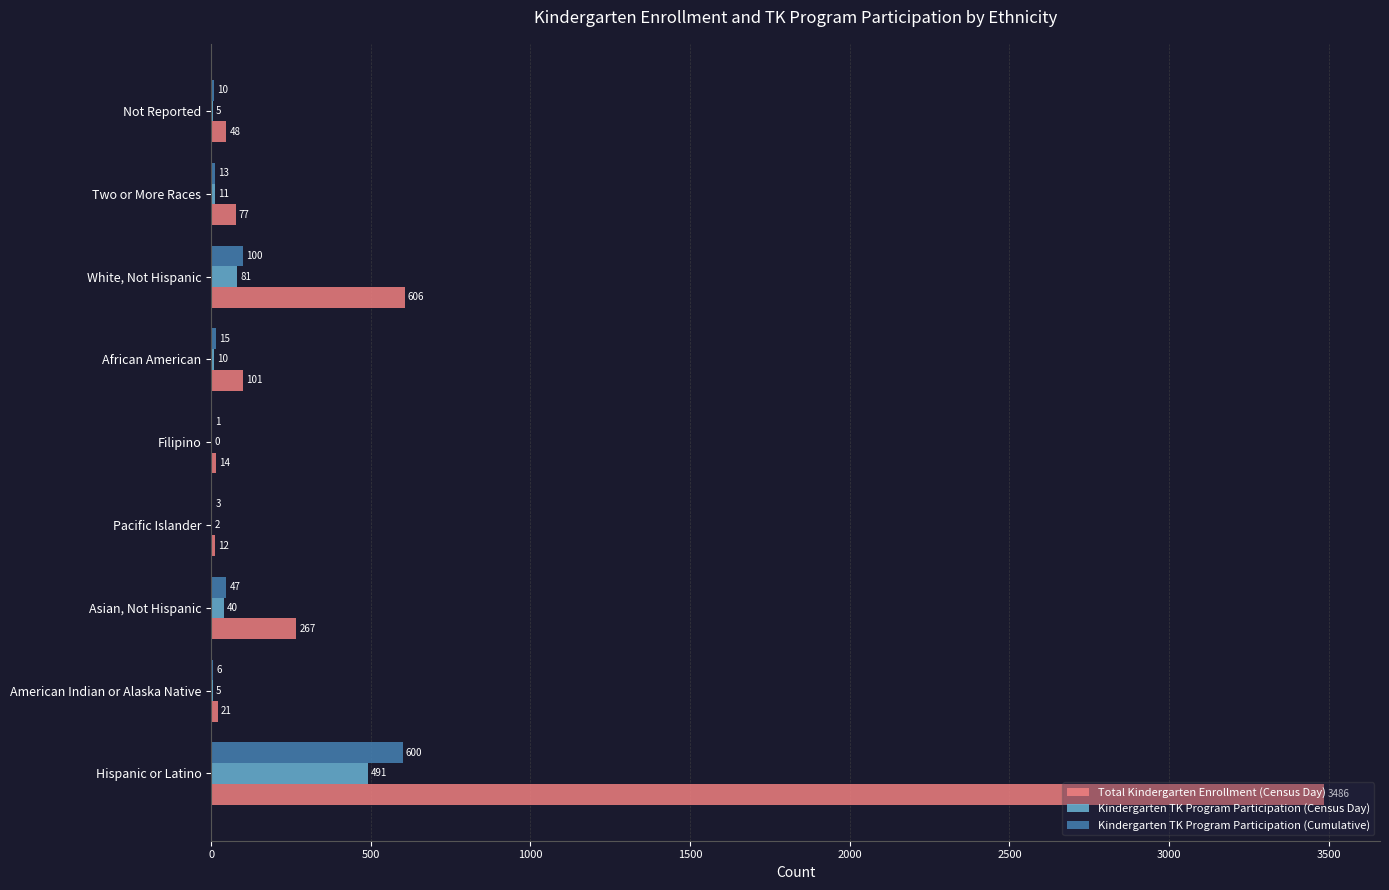

Where is Kindergarten TK Program Participation (Cumulative) nearest to the value 300?

White, Not Hispanic